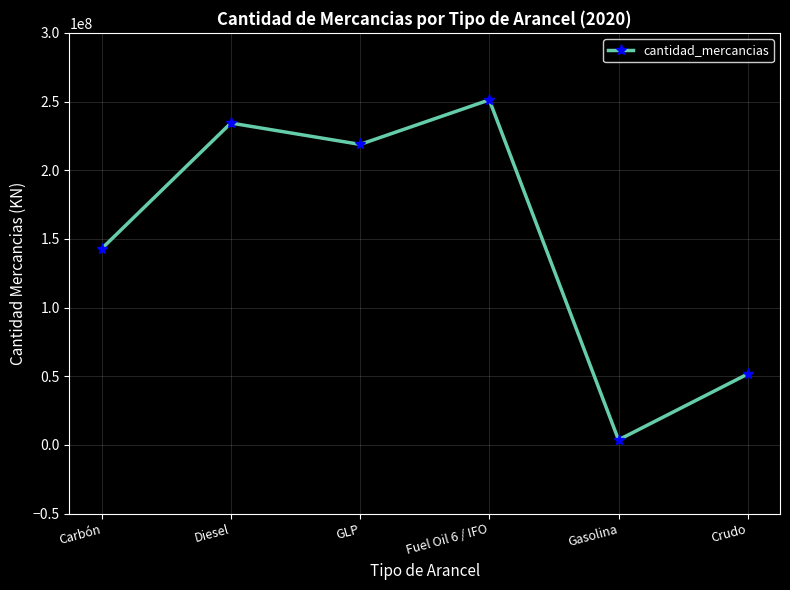

What is the difference between the second highest and second lowest values?

182758220